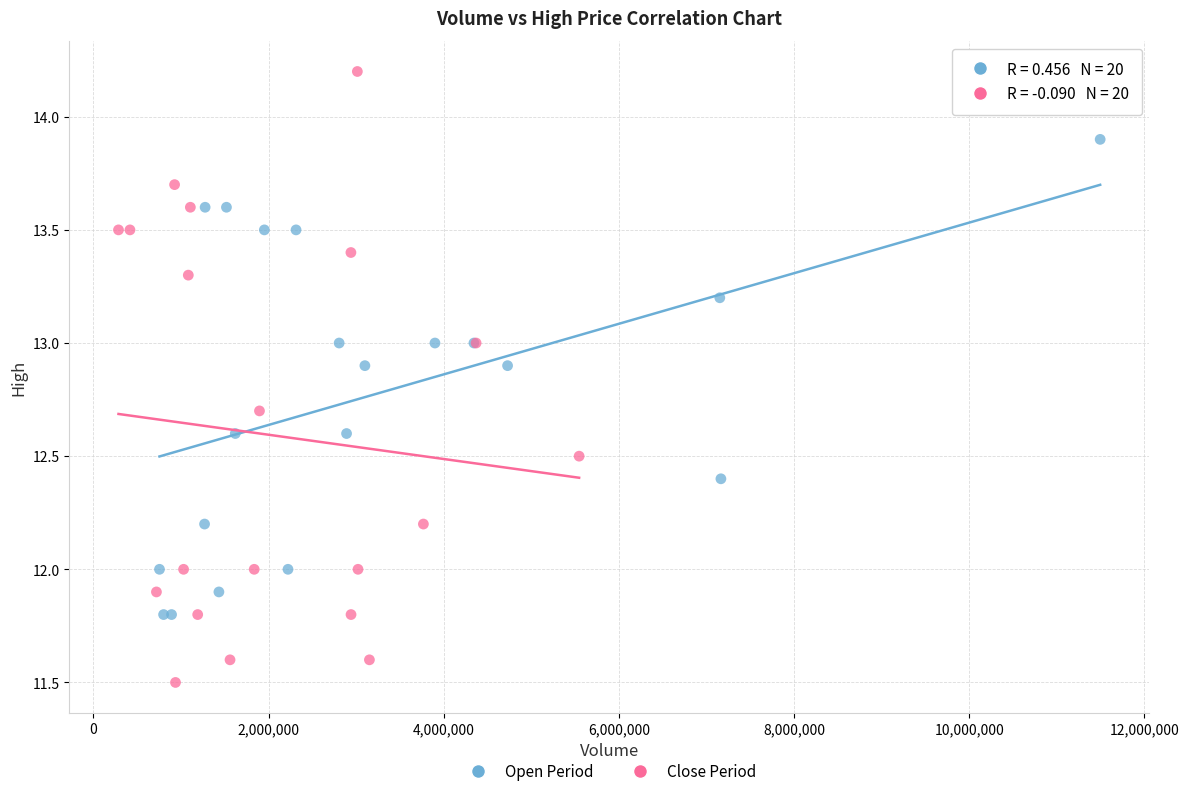

Which series reaches the minimum Y coordinate?

Close Period